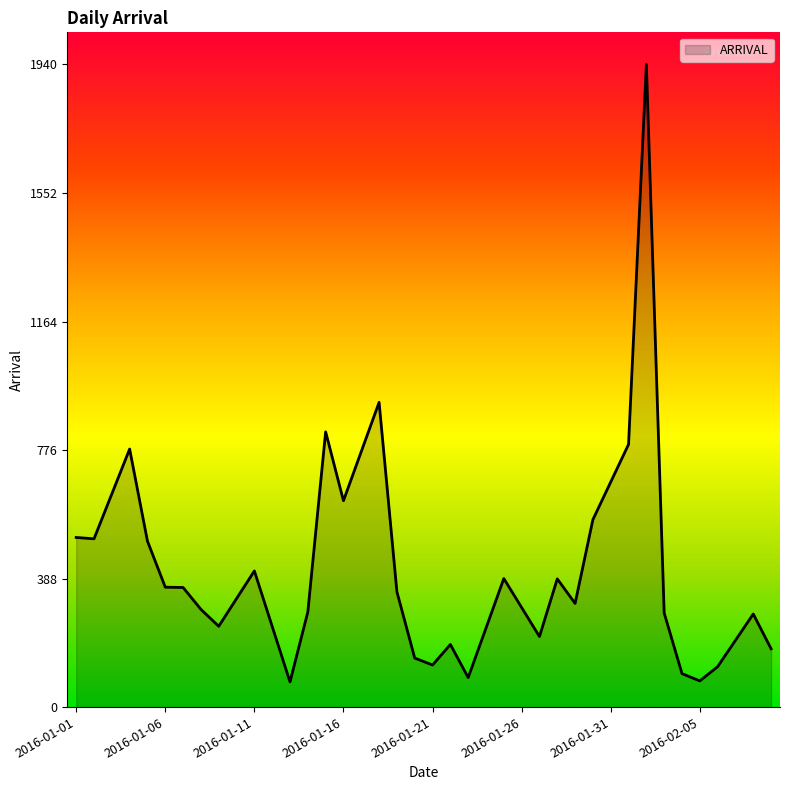

What is the minimum value shown in the chart?

76.0